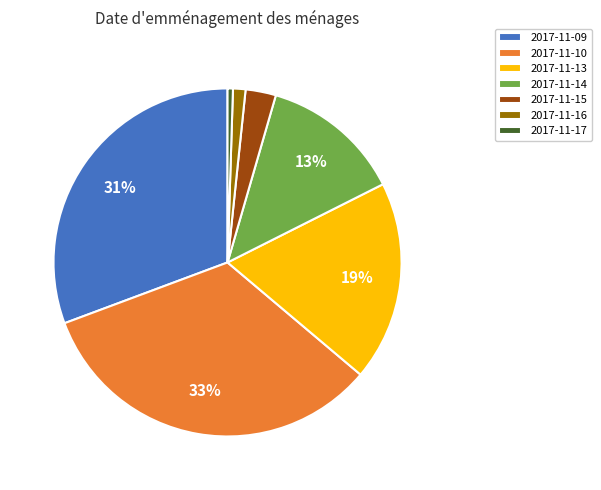

How many segments does this pie chart have?

7